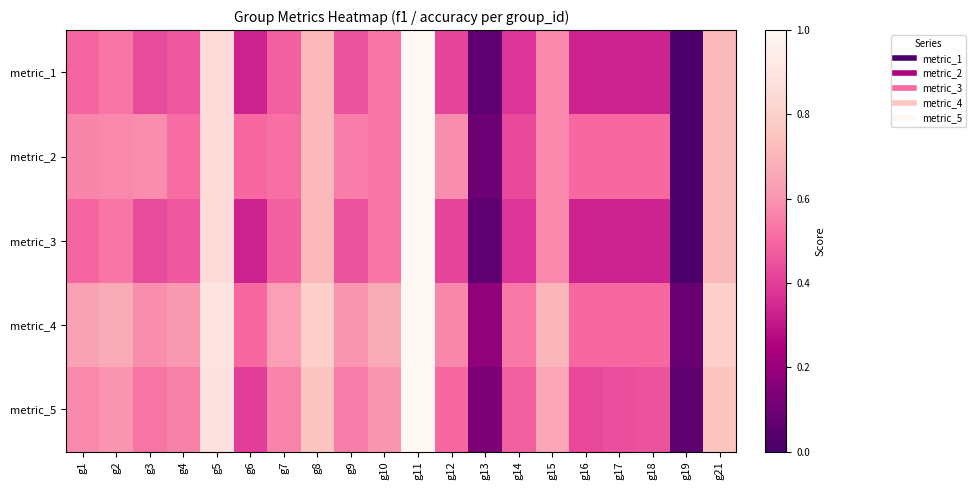

Reading left to right, transcribe all the data shown in this chart.

metric_1: g1=0.5	g2=0.5	g3=0.4	g4=0.5	g5=0.9	g6=0.3	g7=0.5	g8=0.7	g9=0.5	g10=0.5	g11=1.0	g12=0.4	g13=0.1	g14=0.4	g15=0.6	g16=0.3	g17=0.3	g18=0.3	g19=0.0	g21=0.7
metric_2: g1=0.6	g2=0.6	g3=0.6	g4=0.5	g5=0.9	g6=0.5	g7=0.5	g8=0.7	g9=0.6	g10=0.5	g11=1.0	g12=0.6	g13=0.1	g14=0.4	g15=0.6	g16=0.5	g17=0.5	g18=0.5	g19=0.0	g21=0.7
metric_3: g1=0.5	g2=0.5	g3=0.4	g4=0.5	g5=0.9	g6=0.3	g7=0.5	g8=0.7	g9=0.5	g10=0.5	g11=1.0	g12=0.4	g13=0.1	g14=0.4	g15=0.6	g16=0.3	g17=0.3	g18=0.3	g19=0.0	g21=0.7
metric_4: g1=0.6	g2=0.7	g3=0.6	g4=0.6	g5=0.9	g6=0.5	g7=0.6	g8=0.8	g9=0.6	g10=0.7	g11=1.0	g12=0.6	g13=0.2	g14=0.5	g15=0.7	g16=0.5	g17=0.5	g18=0.5	g19=0.1	g21=0.8
metric_5: g1=0.6	g2=0.6	g3=0.5	g4=0.6	g5=0.9	g6=0.4	g7=0.6	g8=0.8	g9=0.6	g10=0.6	g11=1.0	g12=0.5	g13=0.1	g14=0.5	g15=0.7	g16=0.4	g17=0.4	g18=0.5	g19=0.1	g21=0.8